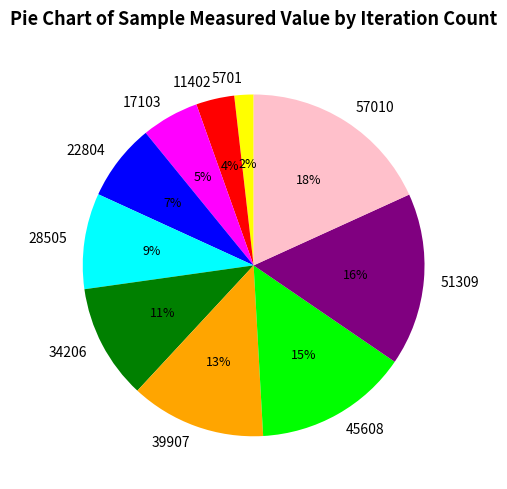

Between 34206 and 39907, which is larger?

39907